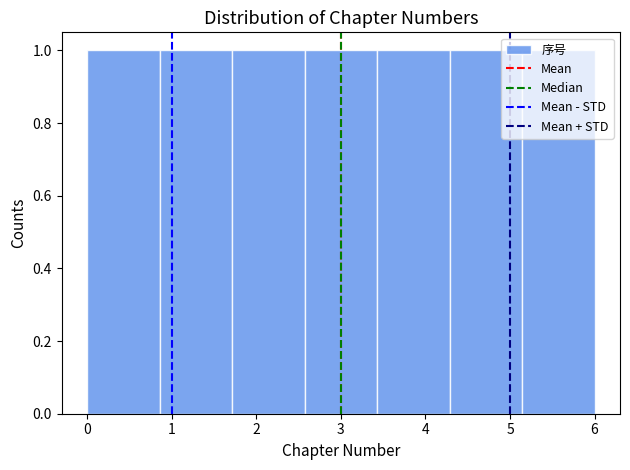

Reading left to right, list every bar in this chart as the range it spans on the x-axis followed by its height. Neither the bar edges nor the heights are printed on the chart, so give them approximately, as read against the axes.

0.0 to 0.9: 1
0.9 to 1.7: 1
1.7 to 2.6: 1
2.6 to 3.4: 1
3.4 to 4.3: 1
4.3 to 5.1: 1
5.1 to 6.0: 1